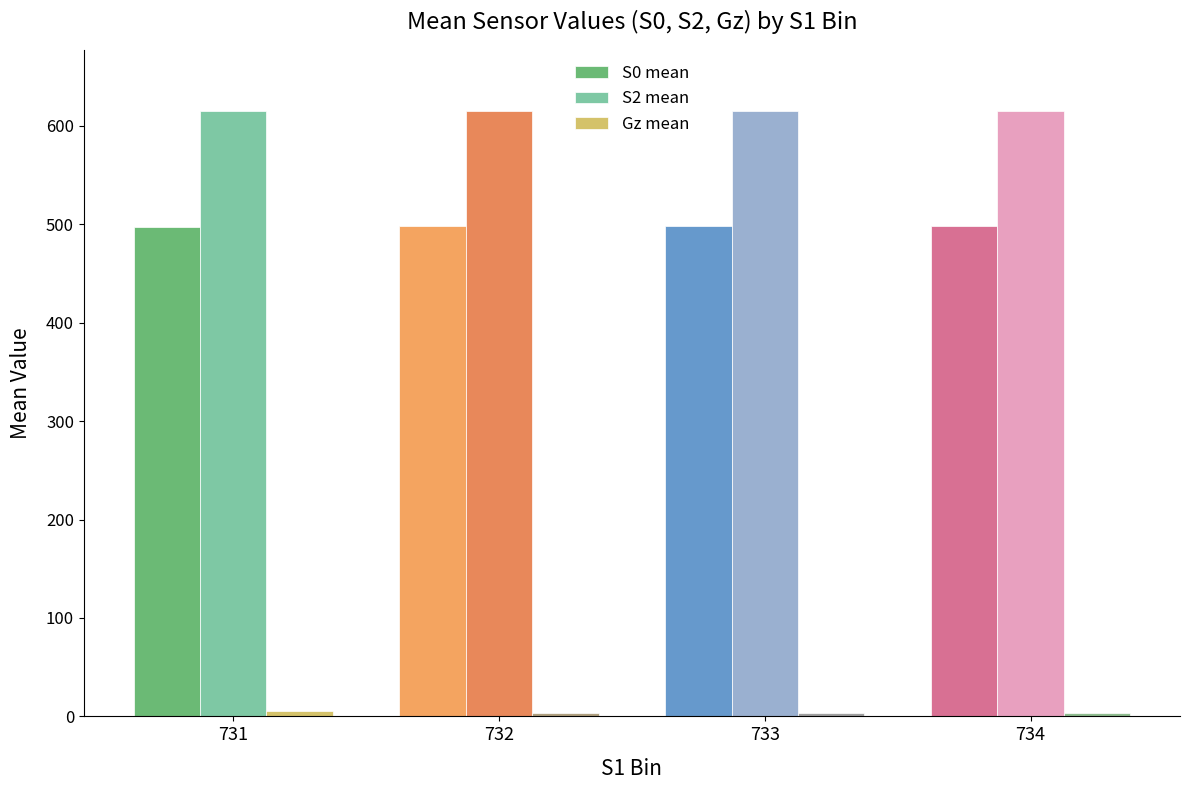

What is the maximum value shown in the chart?

615.7